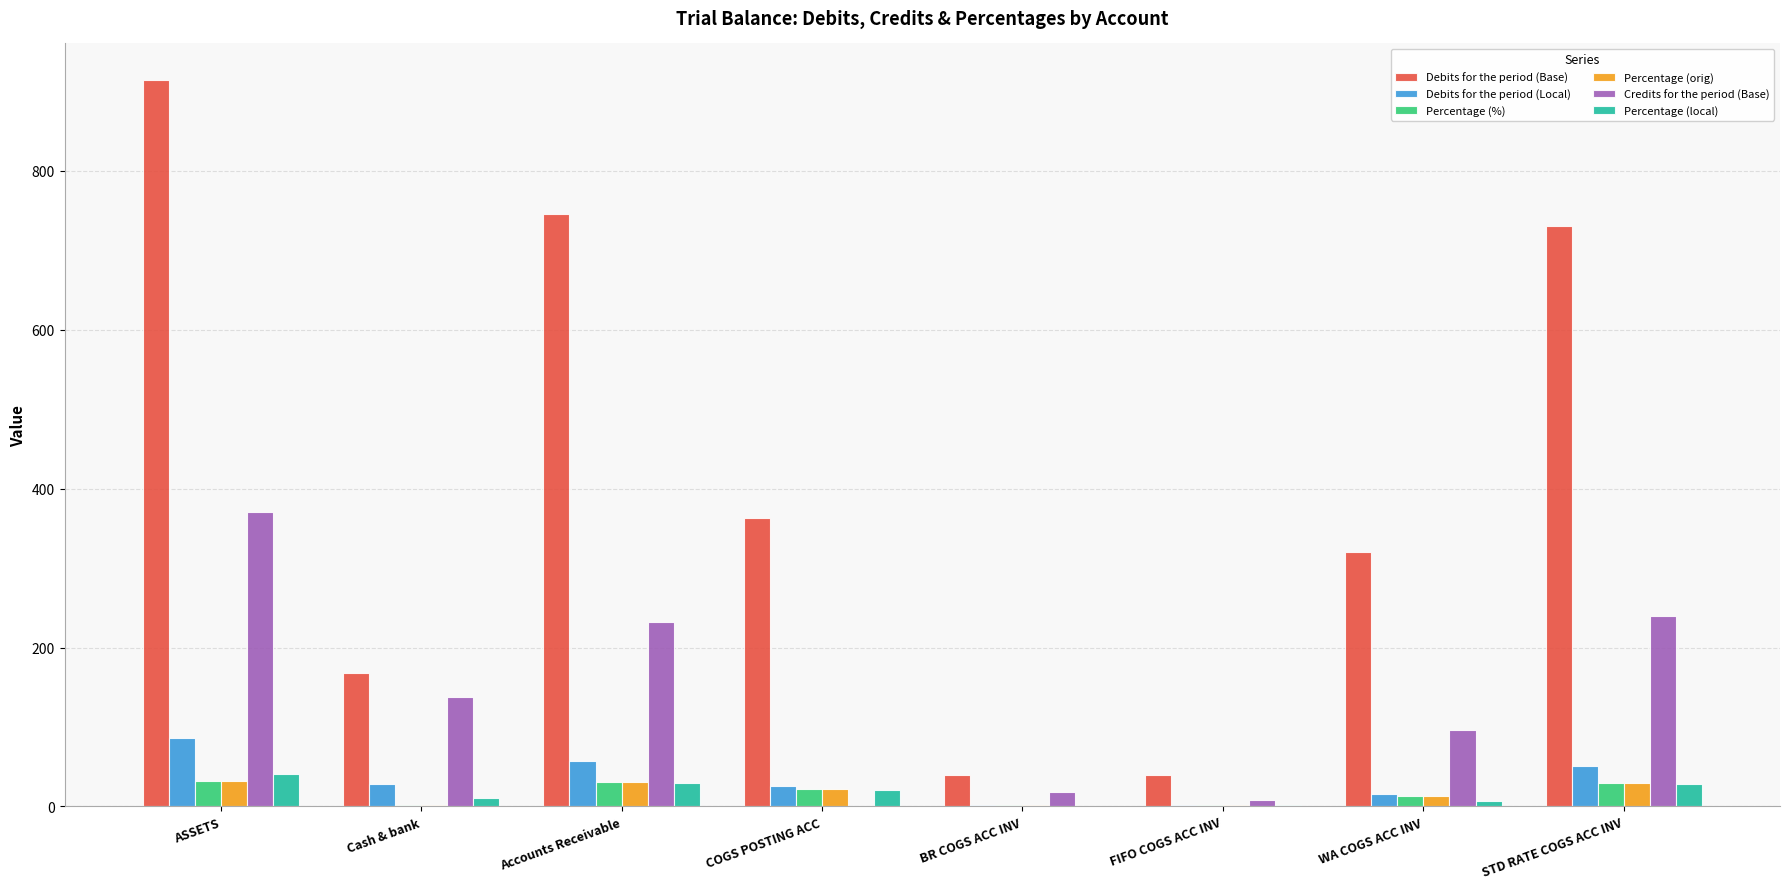

Which series has the largest total across all categories?

Debits for the period (Base)